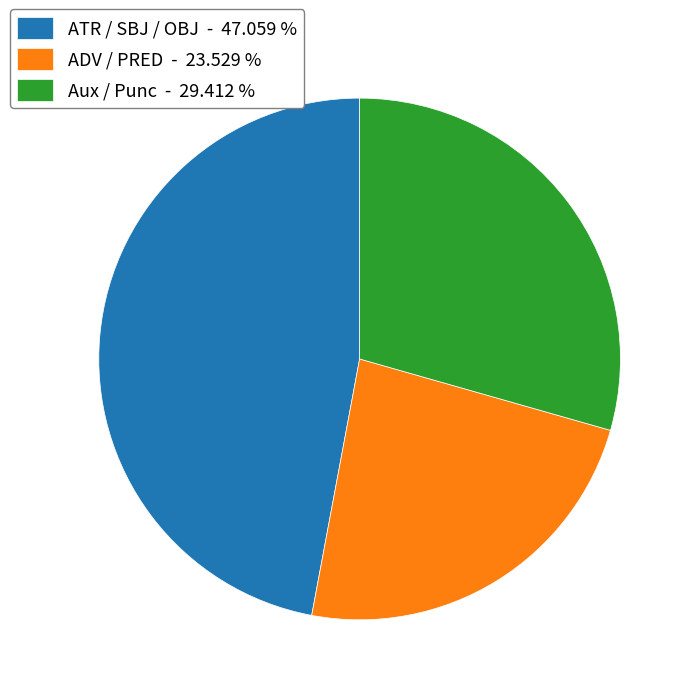

Rank the categories by value from lowest to highest.

ADV / PRED - 23.529 %, Aux / Punc - 29.412 %, ATR / SBJ / OBJ - 47.059 %